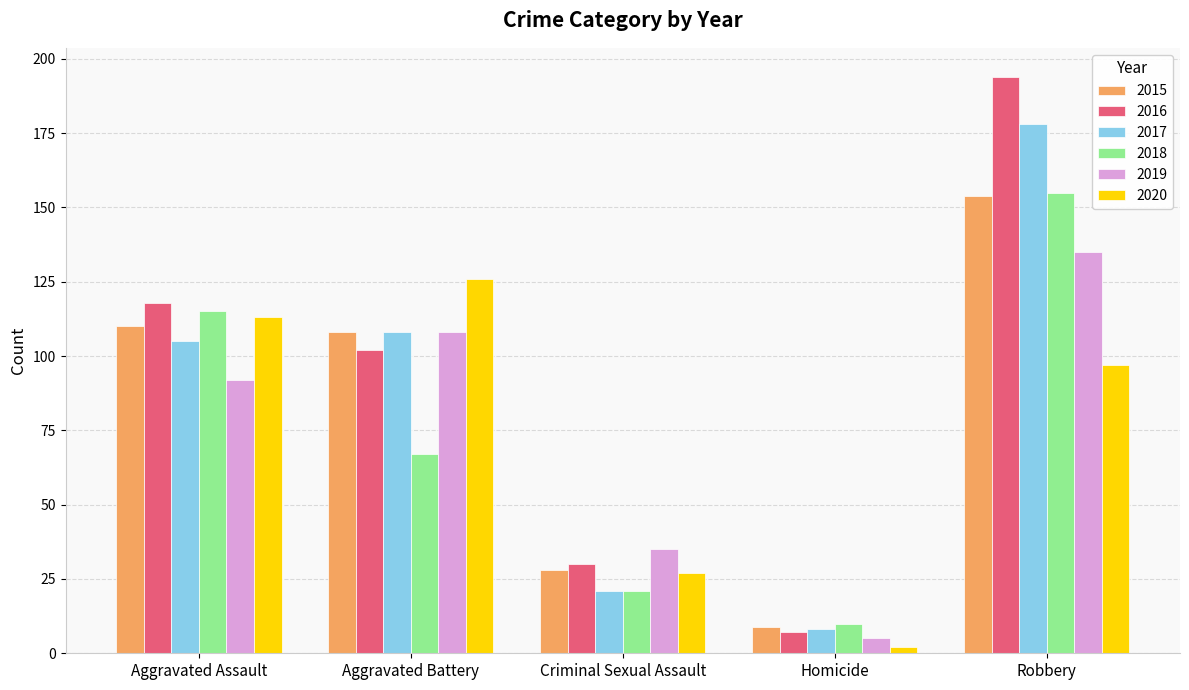

Where does the 2020 series first go above 97?

Aggravated Assault